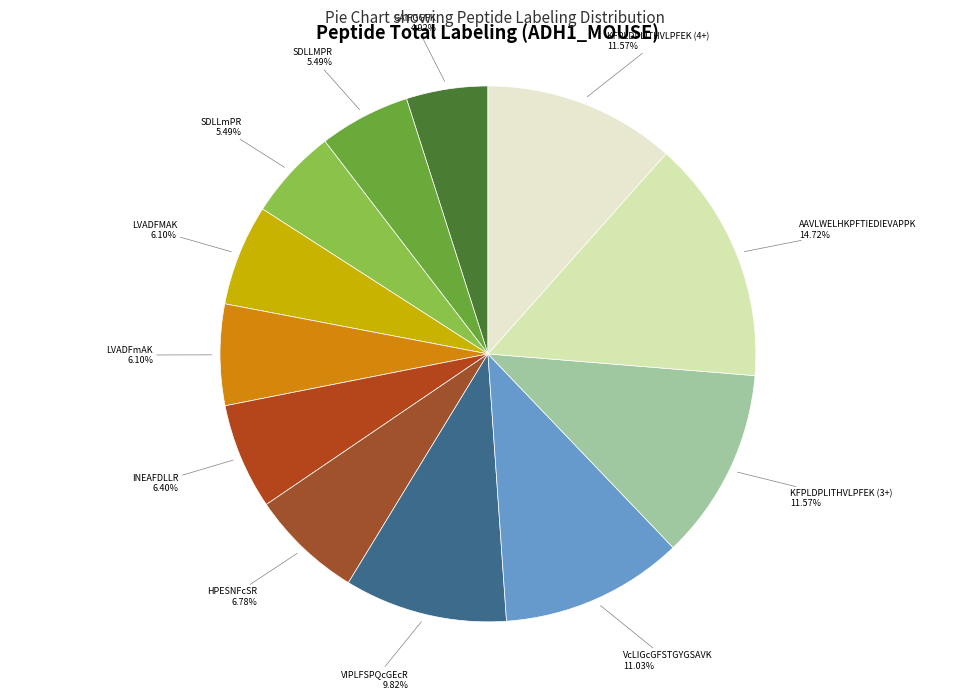

True or false: KFPLDPLITHVLPFEK (4+) accounts for 20% of the total.

False